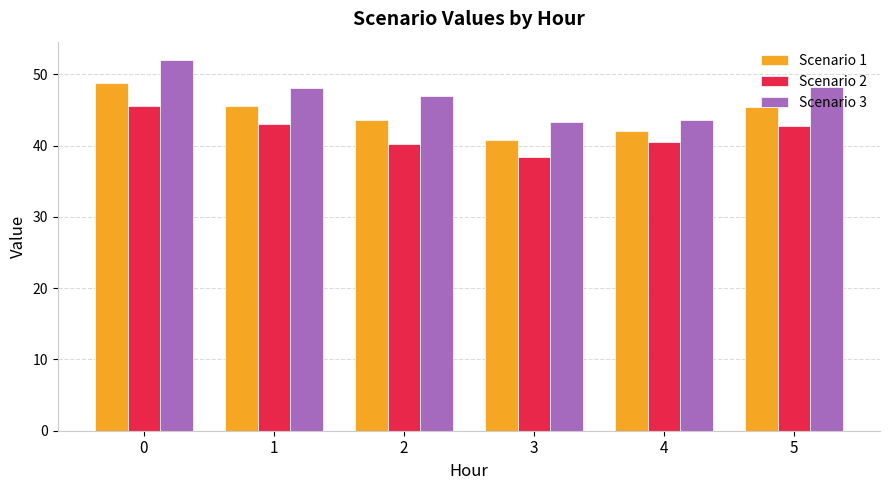

Which series changed the most between 3 and 5?

Scenario 3